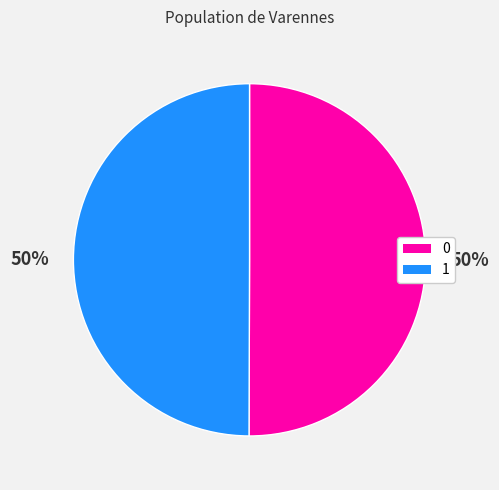

Count the number of slices in the pie.

2